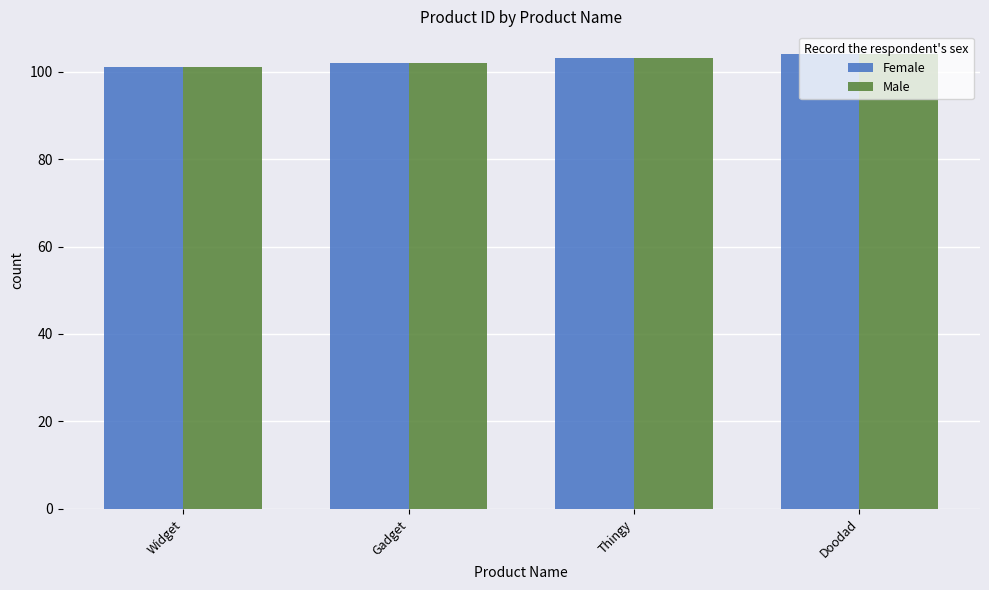

What is the maximum value shown in the chart?

104